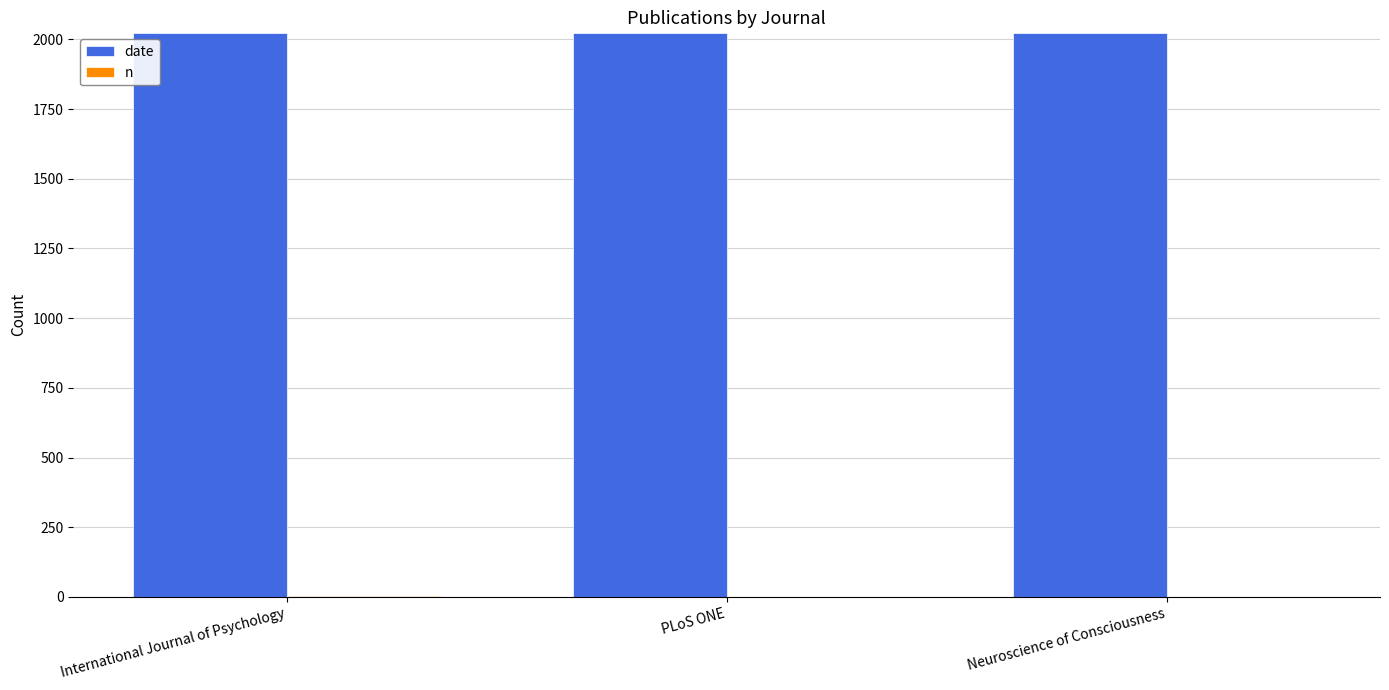

What is the average value of the date series?

2023